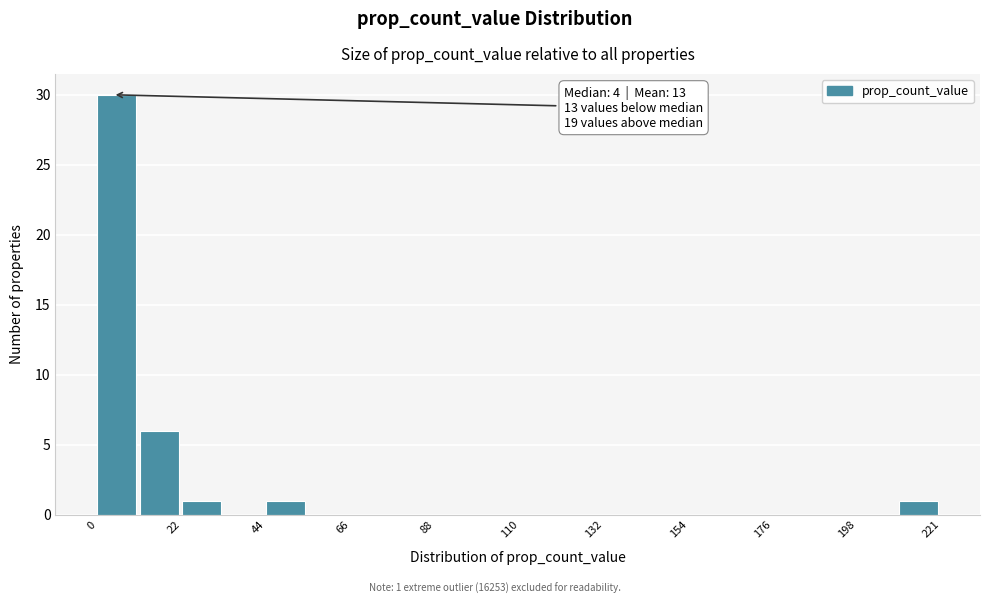

Around what value on the x-axis is the tallest bar? Give the approximate position of its centre, as read against the axis.

5